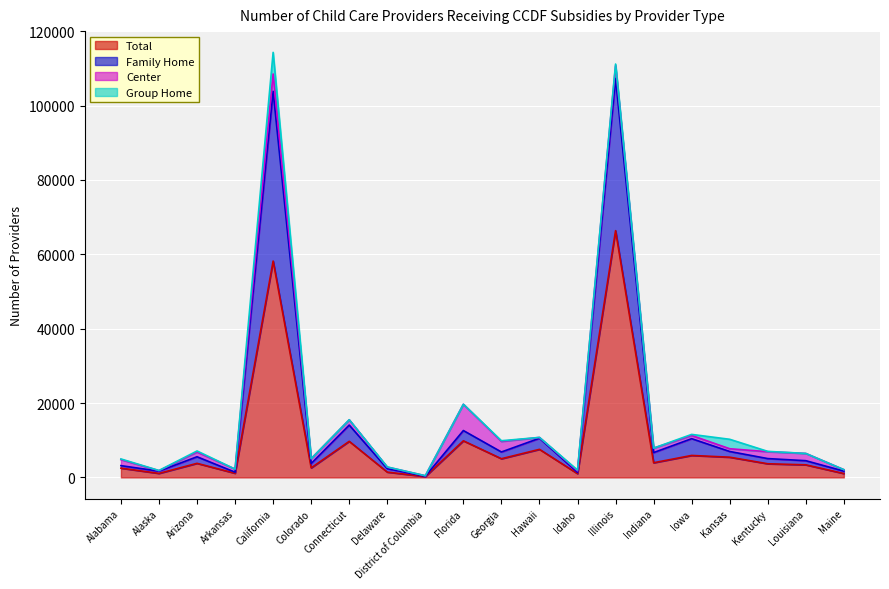

How many interior local peaks does the Total series have?

7